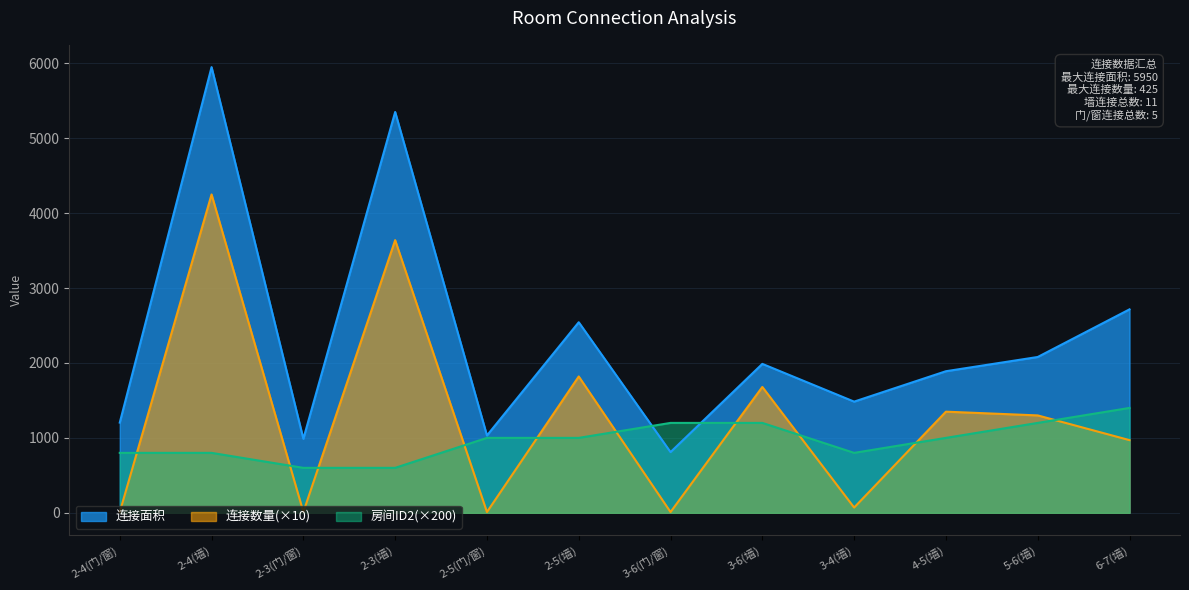

Reading left to right, list all the values displayed in this chart.

连接面积: 1204	5950	988	5351	1032	2544	810	1988	1484	1890	2080	2716
连接数量: 10	4250	10	3640	10	1820	10	1680	70	1350	1300	970
房间ID2_scaled: 800	800	600	600	1000	1000	1200	1200	800	1000	1200	1400